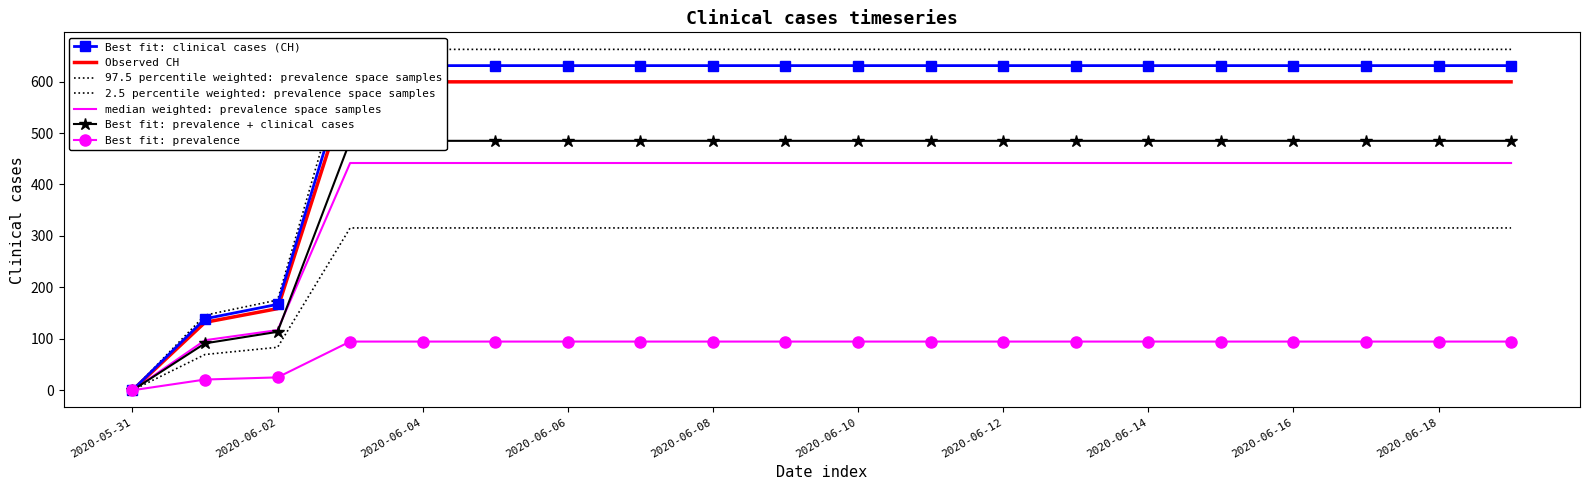

List the labels in order of value, smallest first.

2020-05-31, 2020-06-01, 2020-06-02, 2020-06-03, 2020-06-04, 2020-06-05, 2020-06-06, 2020-06-07, 2020-06-08, 2020-06-09, 2020-06-10, 2020-06-11, 2020-06-12, 2020-06-13, 2020-06-14, 2020-06-15, 2020-06-16, 2020-06-17, 2020-06-18, 2020-06-19